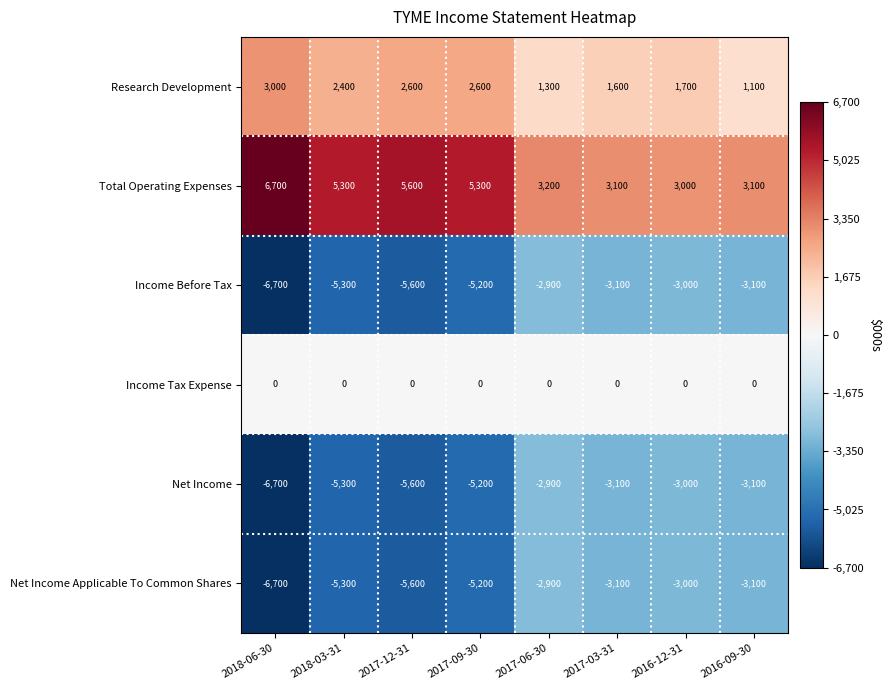

What is the spread (max minus min) of values at 2017-12-31?

11200